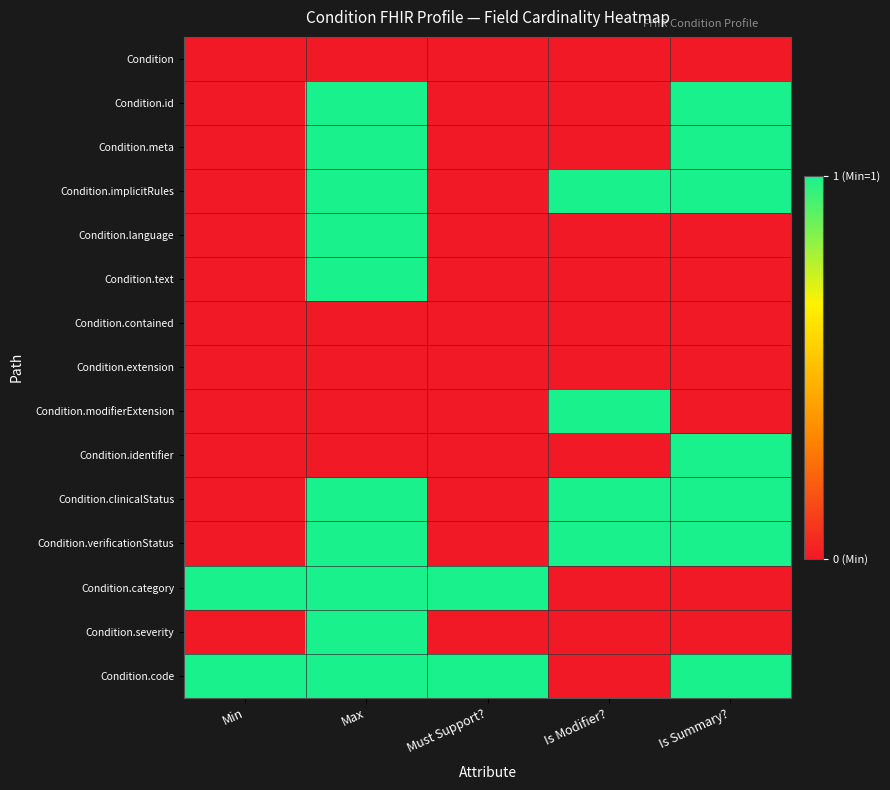

What is the total value across all series at Min?

2